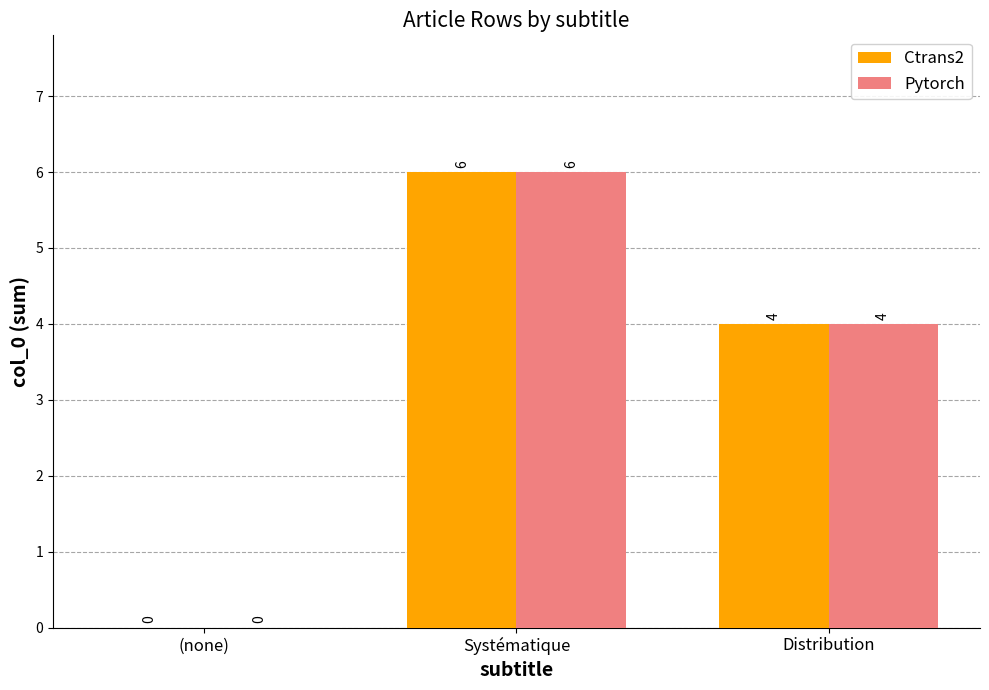

What are all the series names shown in the legend?

Ctrans2, Pytorch